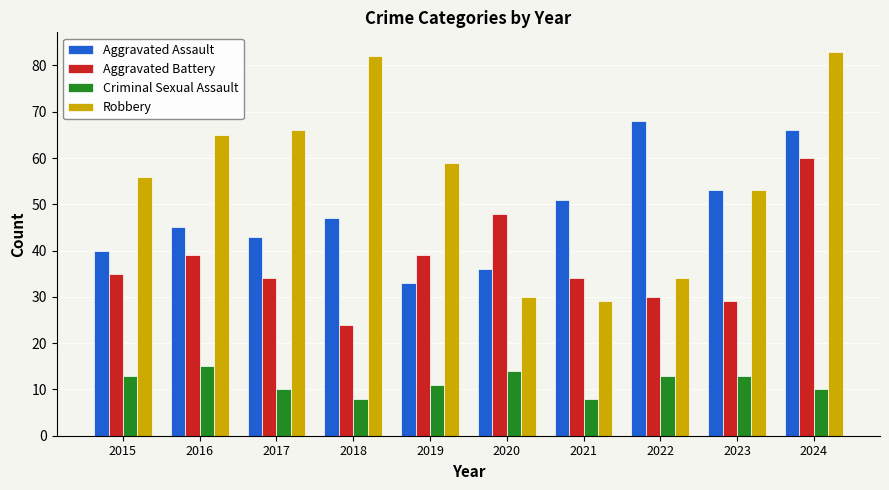

Reading left to right, list all the values displayed in this chart.

Aggravated Assault: 2015=40	2016=45	2017=43	2018=47	2019=33	2020=36	2021=51	2022=68	2023=53	2024=66
Aggravated Battery: 2015=35	2016=39	2017=34	2018=24	2019=39	2020=48	2021=34	2022=30	2023=29	2024=60
Criminal Sexual Assault: 2015=13	2016=15	2017=10	2018=8	2019=11	2020=14	2021=8	2022=13	2023=13	2024=10
Robbery: 2015=56	2016=65	2017=66	2018=82	2019=59	2020=30	2021=29	2022=34	2023=53	2024=83